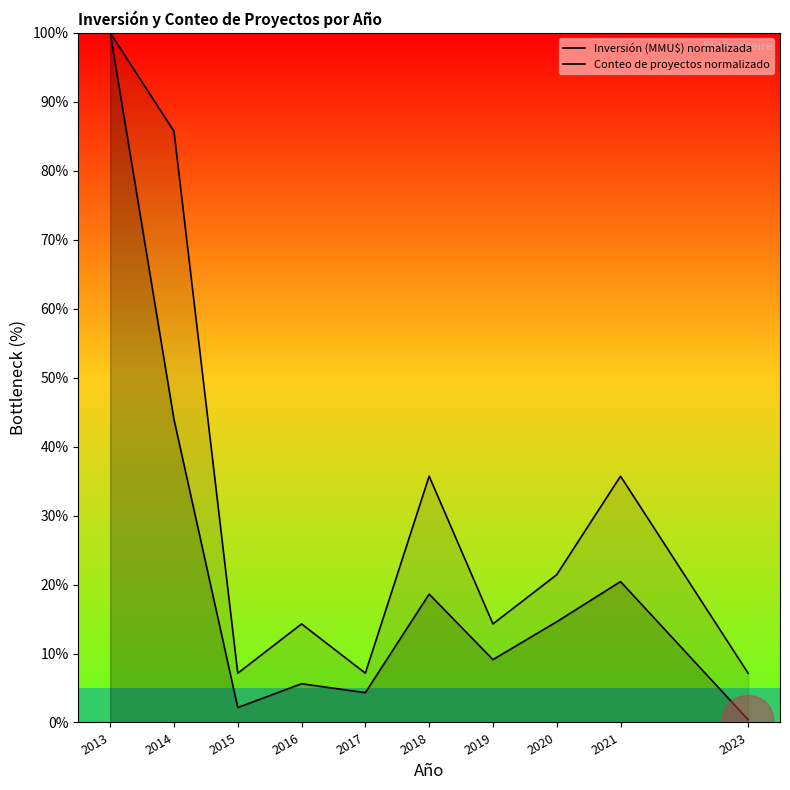

The Conteo de proyectos normalizado series shows 4.6 at 2020. True or false?

False